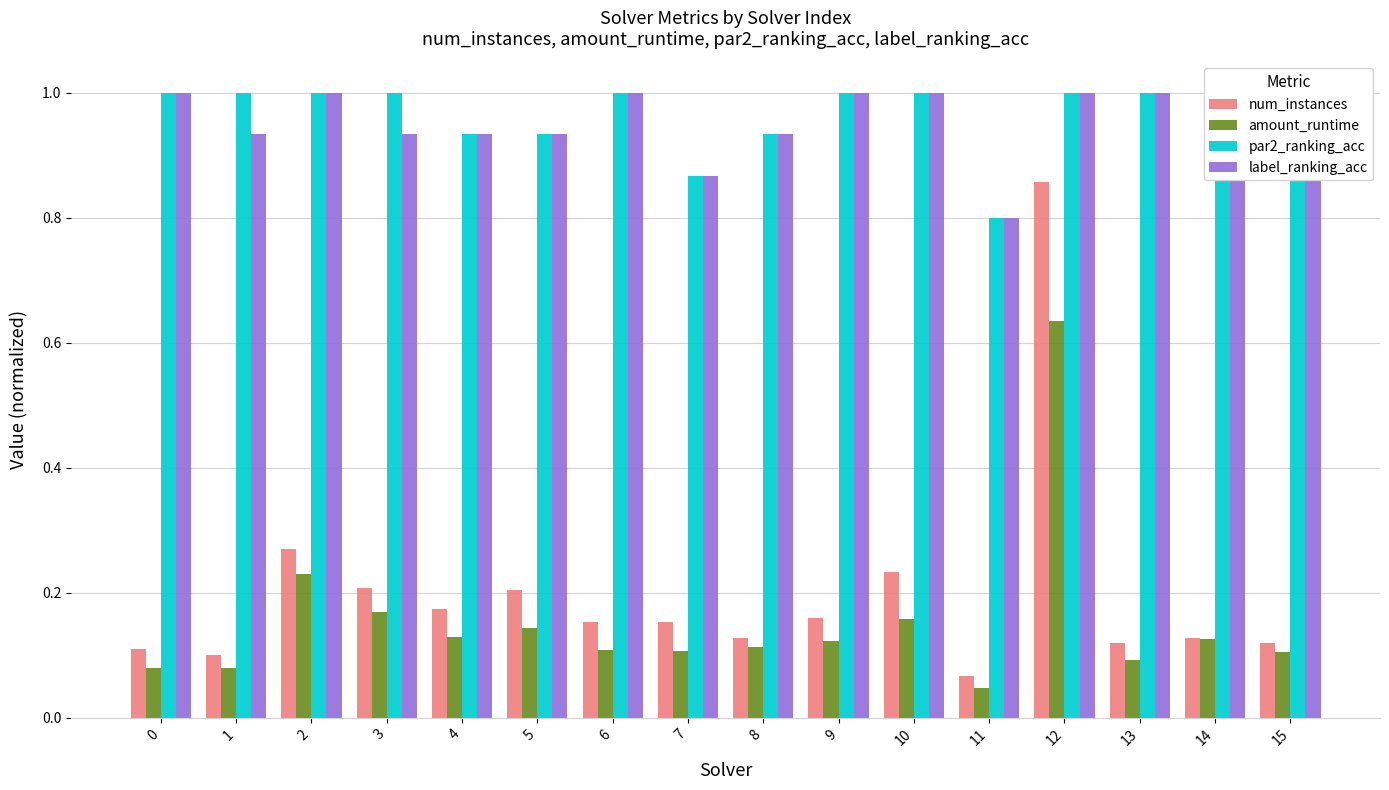

What are all the series names shown in the legend?

num_instances, amount_runtime, par2_ranking_acc, label_ranking_acc